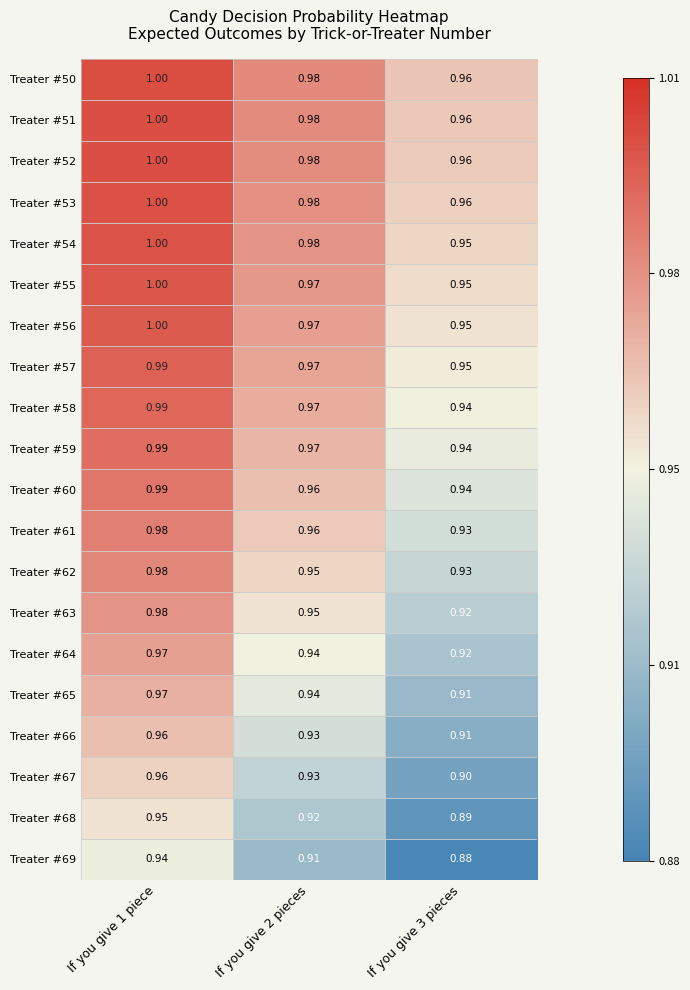

Is the value of Treater #66 at If you give 1 piece greater than the value of Treater #61 at If you give 1 piece?

No